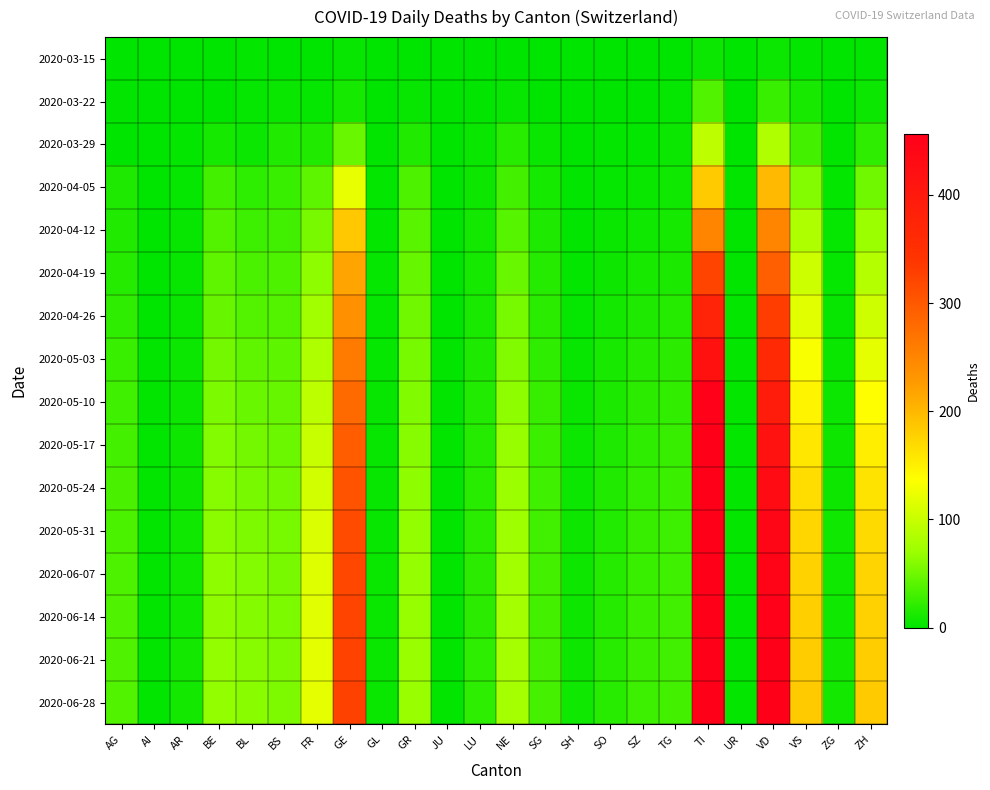

Reading left to right, transcribe all the data shown in this chart.

2020-03-15: AG=0	AI=0	AR=0	BE=0	BL=2	BS=0	FR=0	GE=4	GL=0	GR=0	JU=0	LU=0	NE=0	SG=0	SH=0	SO=0	SZ=0	TG=0	TI=6	UR=0	VD=6	VS=2	ZG=0	ZH=1
2020-03-22: AG=1	AI=0	AR=0	BE=0	BL=3	BS=5	FR=3	GE=10	GL=0	GR=4	JU=0	LU=1	NE=4	SG=0	SH=0	SO=0	SZ=0	TG=3	TI=37	UR=0	VD=26	VS=11	ZG=0	ZH=6
2020-03-29: AG=0	AI=0	AR=2	BE=10	BL=6	BS=15	FR=15	GE=48	GL=1	GR=15	JU=0	LU=5	NE=18	SG=5	SH=0	SO=2	SZ=2	TG=6	TI=93	UR=0	VD=84	VS=31	ZG=1	ZH=22
2020-04-05: AG=14	AI=0	AR=3	BE=31	BL=21	BS=26	FR=42	GE=122	GL=2	GR=35	JU=0	LU=7	NE=31	SG=10	SH=1	SO=3	SZ=5	TG=8	TI=184	UR=1	VD=199	VS=59	ZG=2	ZH=50
2020-04-12: AG=15	AI=0	AR=4	BE=38	BL=28	BS=30	FR=55	GE=186	GL=2	GR=41	JU=0	LU=9	NE=40	SG=14	SH=1	SO=5	SZ=8	TG=10	TI=251	UR=1	VD=251	VS=83	ZG=3	ZH=71
2020-04-19: AG=17	AI=0	AR=4	BE=43	BL=34	BS=35	FR=64	GE=218	GL=3	GR=46	JU=0	LU=10	NE=48	SG=17	SH=2	SO=7	SZ=11	TG=13	TI=322	UR=1	VD=292	VS=103	ZG=3	ZH=87
2020-04-26: AG=22	AI=0	AR=5	BE=47	BL=38	BS=38	FR=74	GE=237	GL=3	GR=50	JU=0	LU=12	NE=54	SG=19	SH=3	SO=9	SZ=14	TG=17	TI=375	UR=2	VD=330	VS=118	ZG=4	ZH=105
2020-05-03: AG=26	AI=1	AR=6	BE=52	BL=43	BS=42	FR=83	GE=262	GL=3	GR=54	JU=1	LU=14	NE=58	SG=22	SH=4	SO=11	SZ=17	TG=20	TI=416	UR=2	VD=363	VS=134	ZG=5	ZH=121
2020-05-10: AG=29	AI=1	AR=6	BE=56	BL=48	BS=46	FR=92	GE=280	GL=4	GR=58	JU=1	LU=16	NE=64	SG=25	SH=5	SO=13	SZ=20	TG=23	TI=453	UR=2	VD=393	VS=147	ZG=6	ZH=138
2020-05-17: AG=31	AI=1	AR=7	BE=59	BL=52	BS=49	FR=100	GE=295	GL=4	GR=61	JU=1	LU=17	NE=68	SG=27	SH=6	SO=14	SZ=22	TG=25	TI=480	UR=2	VD=415	VS=158	ZG=7	ZH=152
2020-05-24: AG=33	AI=1	AR=7	BE=61	BL=55	BS=52	FR=107	GE=306	GL=4	GR=64	JU=1	LU=18	NE=71	SG=29	SH=6	SO=15	SZ=24	TG=27	TI=500	UR=2	VD=430	VS=167	ZG=7	ZH=162
2020-05-31: AG=34	AI=1	AR=8	BE=63	BL=57	BS=54	FR=112	GE=314	GL=4	GR=66	JU=1	LU=19	NE=73	SG=30	SH=7	SO=16	SZ=25	TG=28	TI=515	UR=2	VD=441	VS=173	ZG=8	ZH=170
2020-06-07: AG=35	AI=1	AR=8	BE=64	BL=59	BS=55	FR=115	GE=319	GL=5	GR=67	JU=1	LU=20	NE=75	SG=31	SH=7	SO=17	SZ=26	TG=29	TI=524	UR=2	VD=448	VS=177	ZG=8	ZH=175
2020-06-14: AG=36	AI=1	AR=8	BE=65	BL=60	BS=56	FR=117	GE=322	GL=5	GR=68	JU=1	LU=20	NE=76	SG=31	SH=7	SO=17	SZ=27	TG=30	TI=530	UR=2	VD=453	VS=180	ZG=8	ZH=178
2020-06-21: AG=36	AI=1	AR=9	BE=66	BL=61	BS=57	FR=119	GE=325	GL=5	GR=69	JU=1	LU=21	NE=77	SG=32	SH=7	SO=18	SZ=27	TG=30	TI=534	UR=2	VD=457	VS=182	ZG=9	ZH=181
2020-06-28: AG=37	AI=1	AR=9	BE=66	BL=62	BS=57	FR=120	GE=326	GL=5	GR=69	JU=1	LU=21	NE=78	SG=32	SH=8	SO=18	SZ=28	TG=31	TI=537	UR=2	VD=460	VS=183	ZG=9	ZH=183